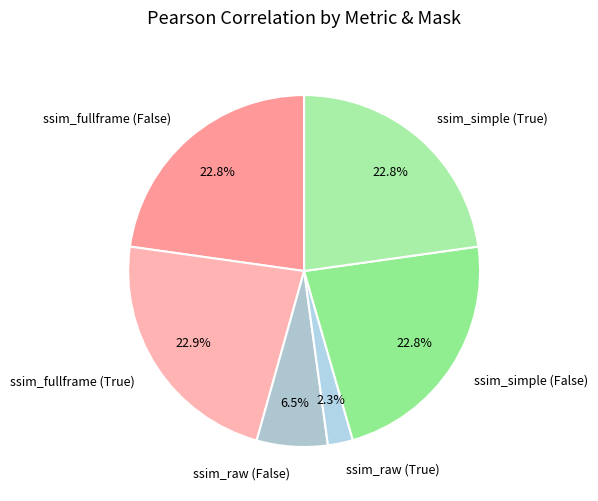

Between ssim_raw (False) and ssim_fullframe (False), which is larger?

ssim_fullframe (False)